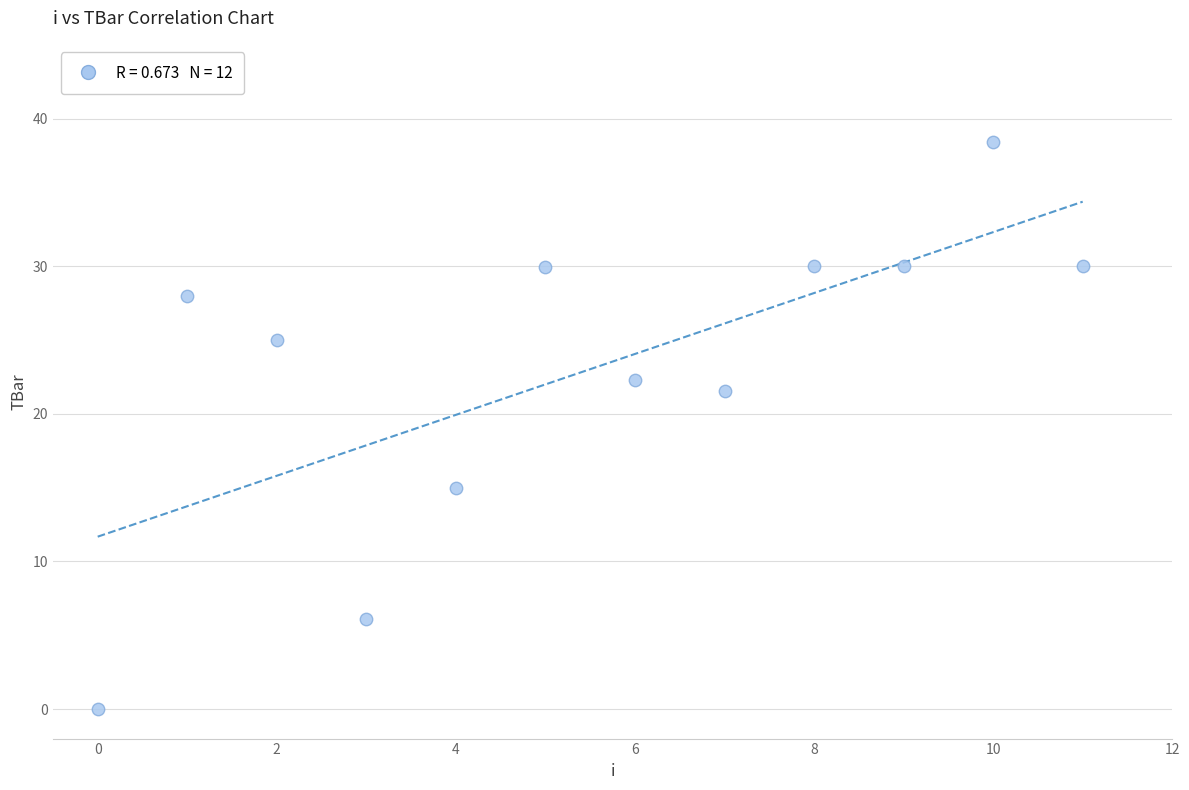

What Y value in the scatter plot is closest to 19?

21.5